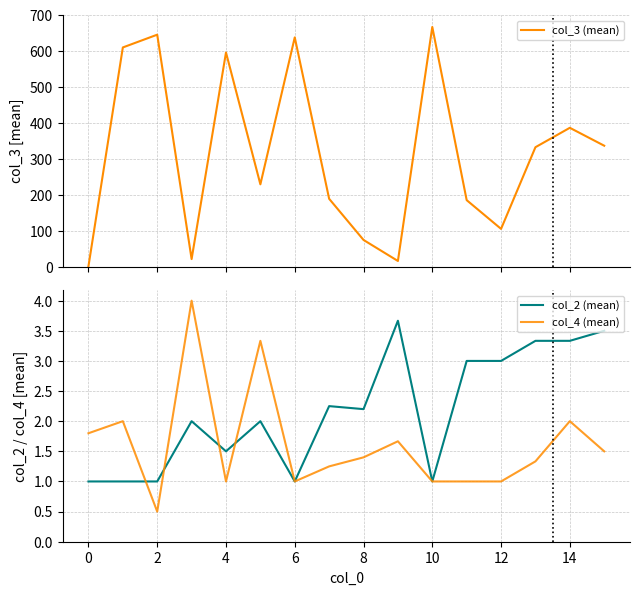

What is the spread (max minus min) of values at 15?

335.0